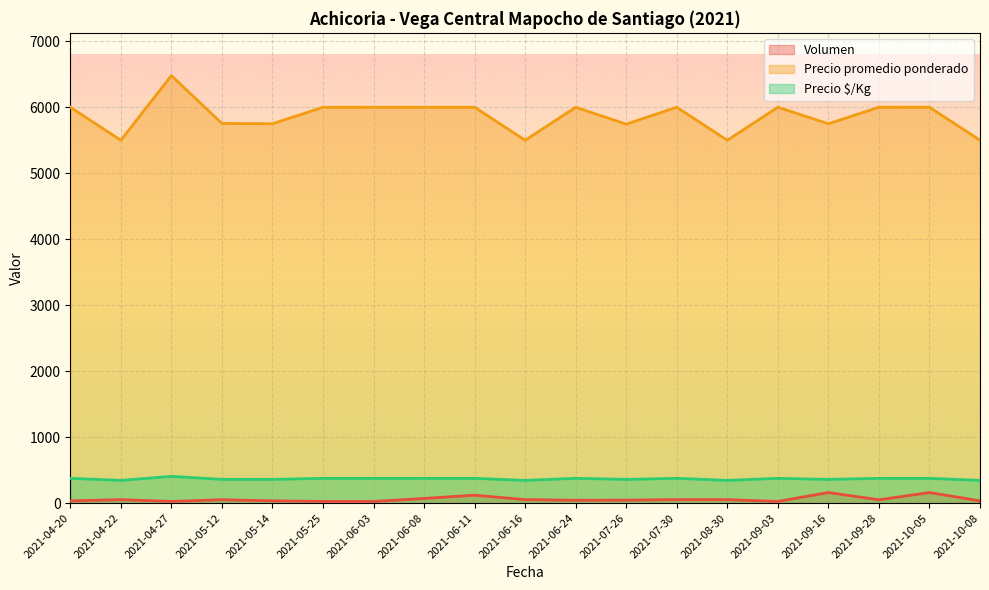

What is the difference between the maximum and second lowest values in the Precio $/Kg series?

61